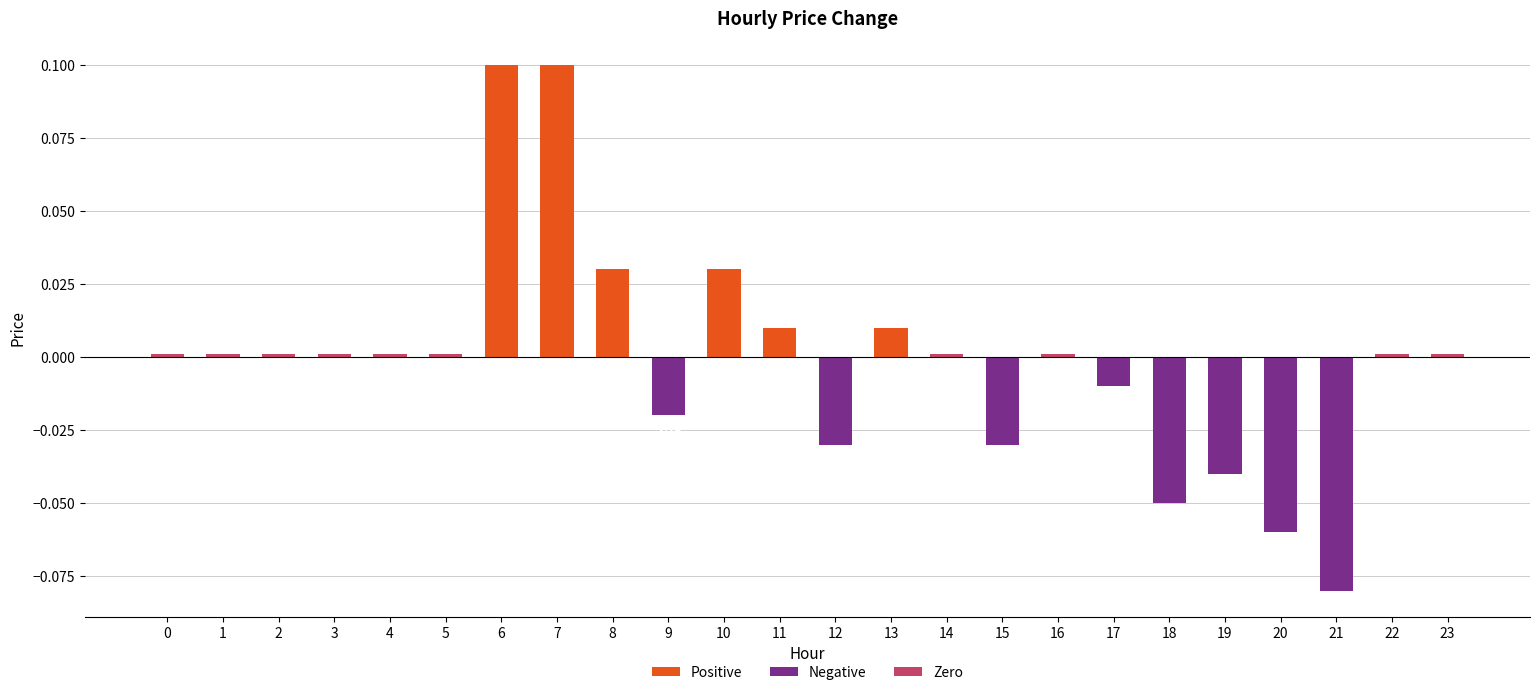

How many data points does each series have?

24